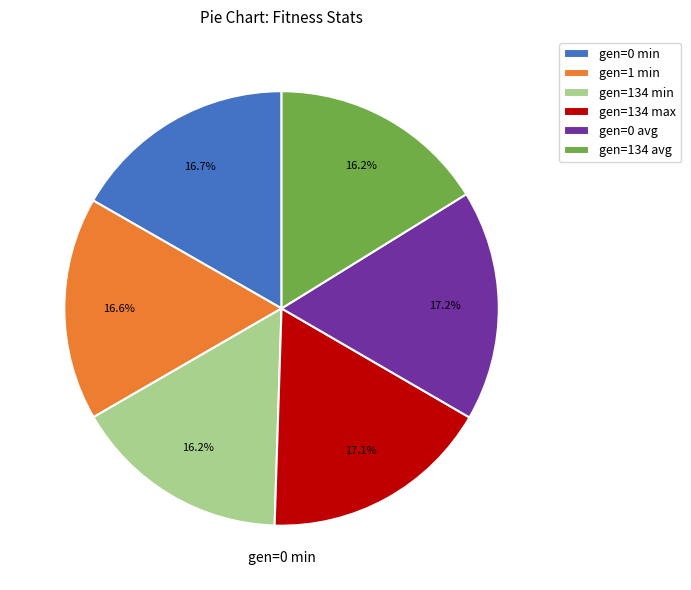

How many slices are in this pie chart?

6